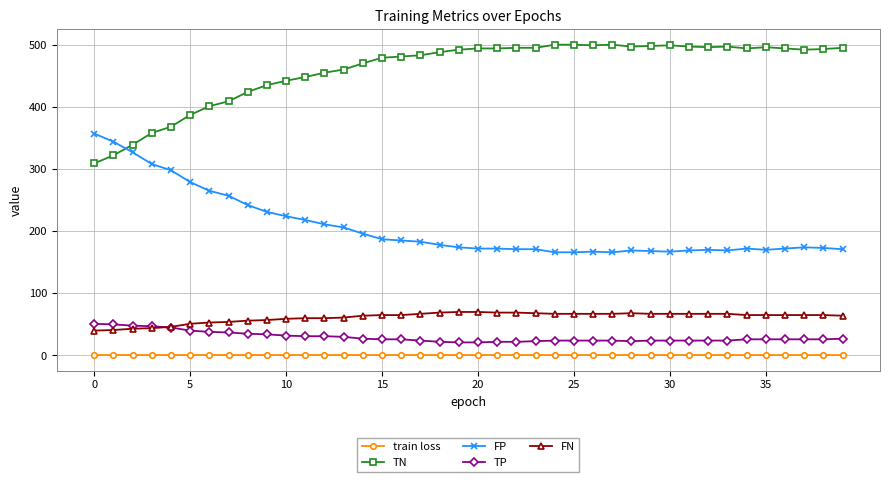

What is the maximum value shown in the chart?

500.0